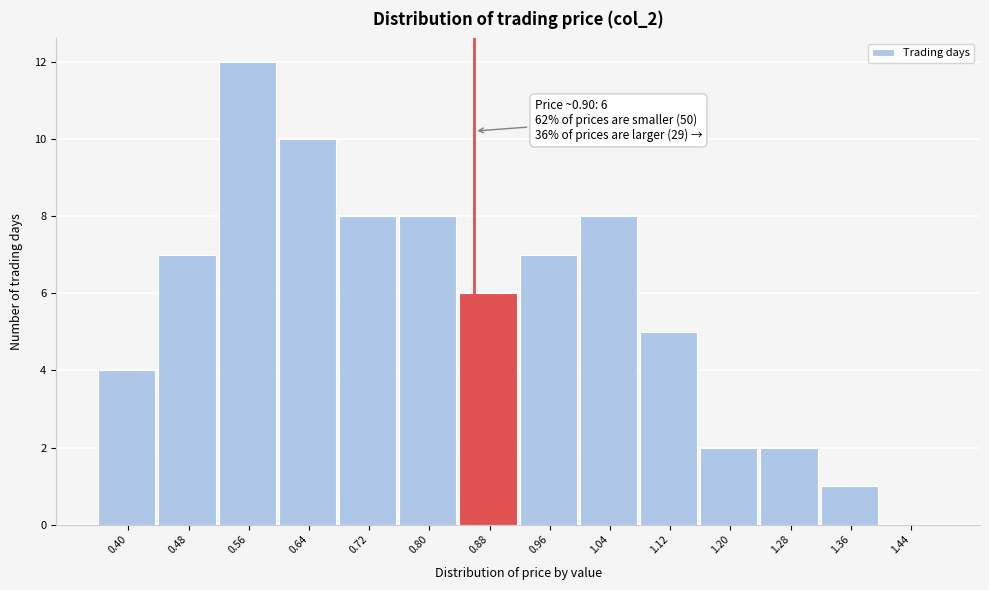

Reading left to right, what are all the values shown in this chart?

0.40=4	0.48=7	0.56=12	0.64=10	0.72=8	0.80=8	0.88=6	0.96=7	1.04=8	1.12=5	1.20=2	1.28=2	1.36=1	1.44=0